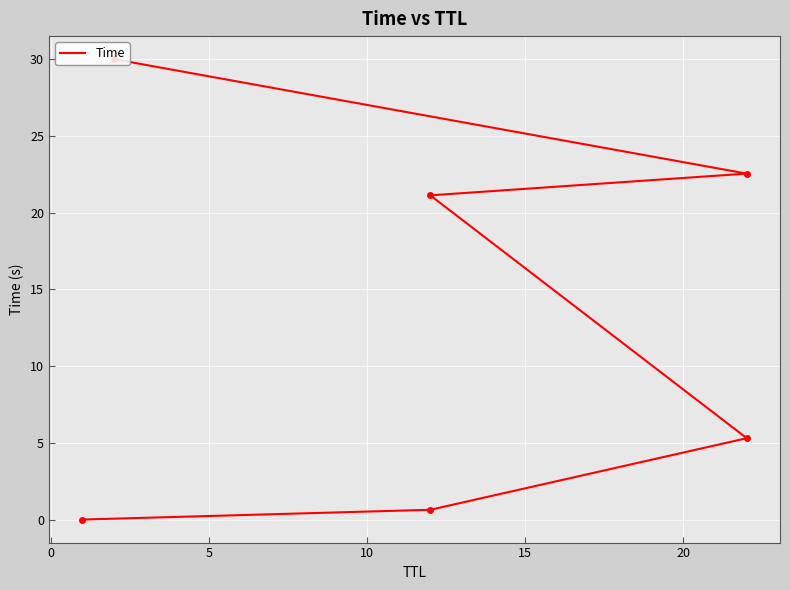

Reading left to right, extract all data points from this chart.

0.0	0.6	5.3	21.1	22.5	30.0